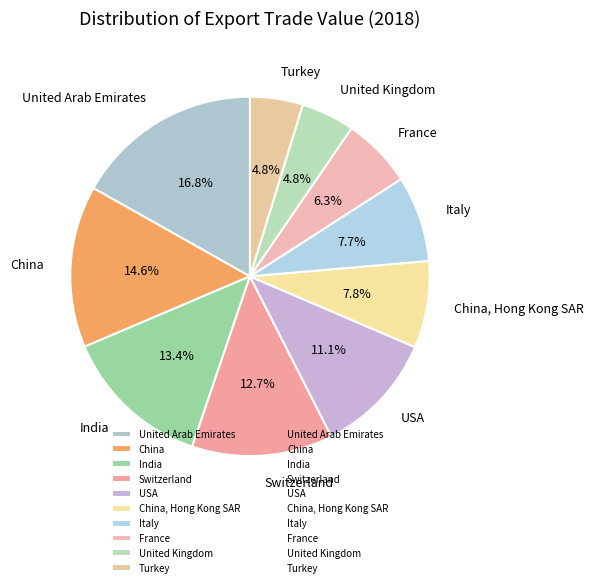

Is China the majority of the pie?

No